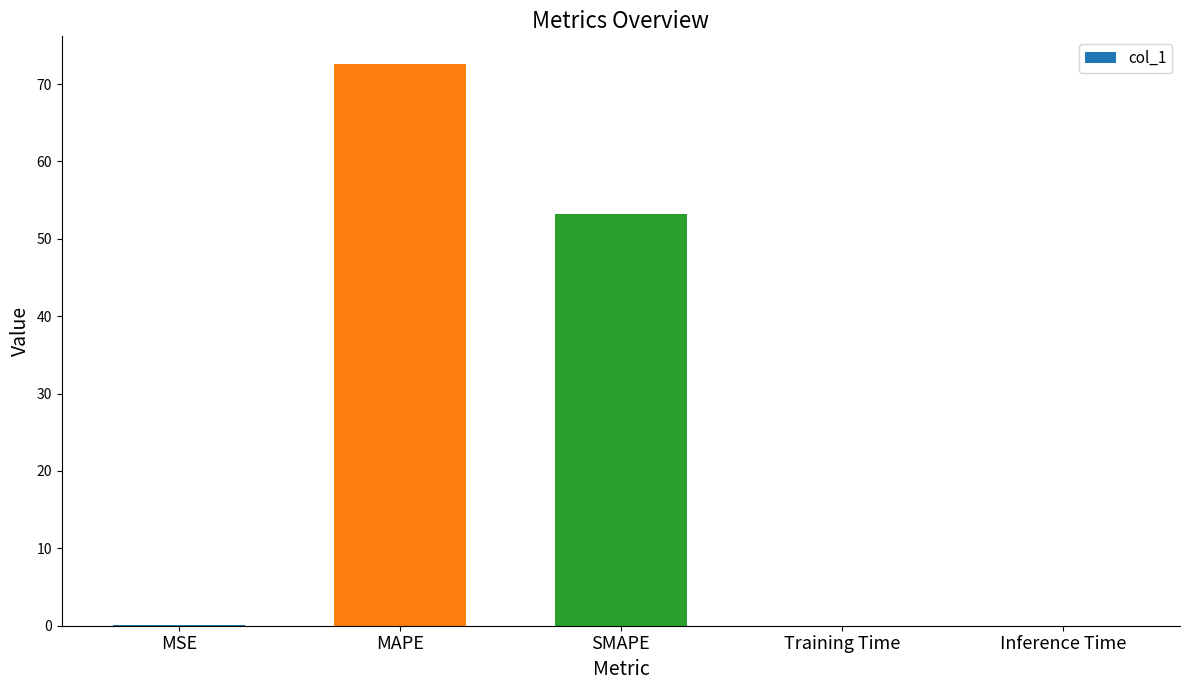

Approximately how many times larger is the value at SMAPE compared to MAPE?

0.7